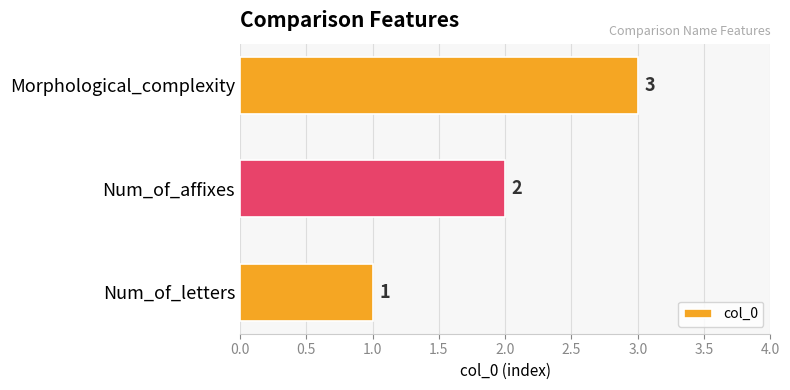

Rank the categories by value from highest to lowest.

Morphological_complexity, Num_of_affixes, Num_of_letters